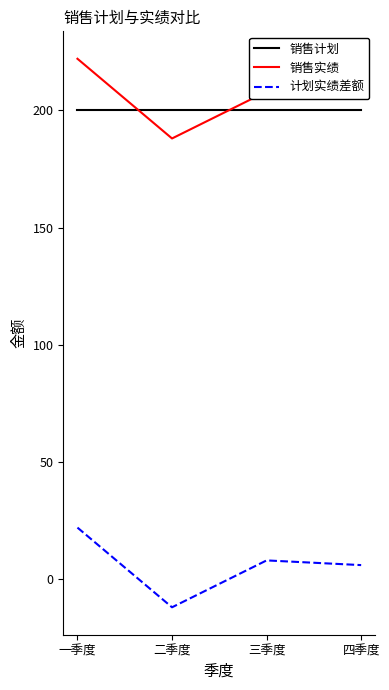

Rank the series by their maximum value, from lowest to highest.

计划实绩差额, 销售计划, 销售实绩